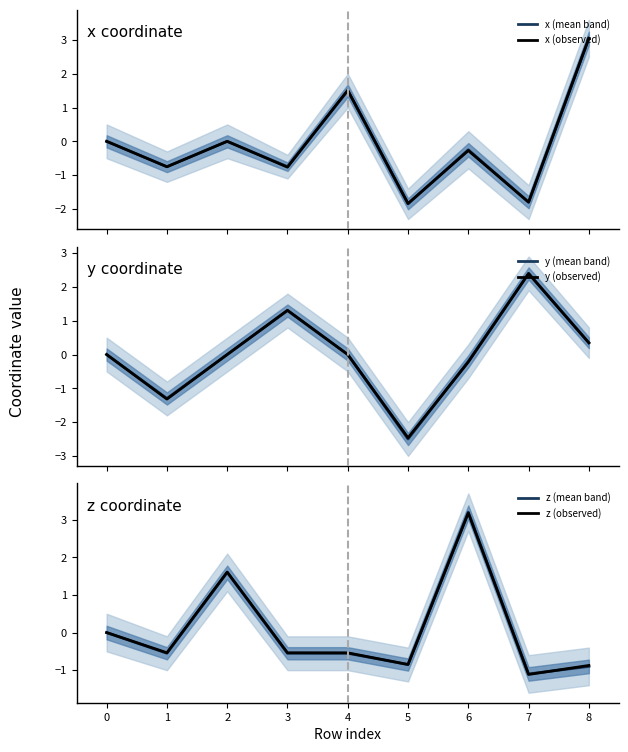

What is the smallest value displayed?

-2.5